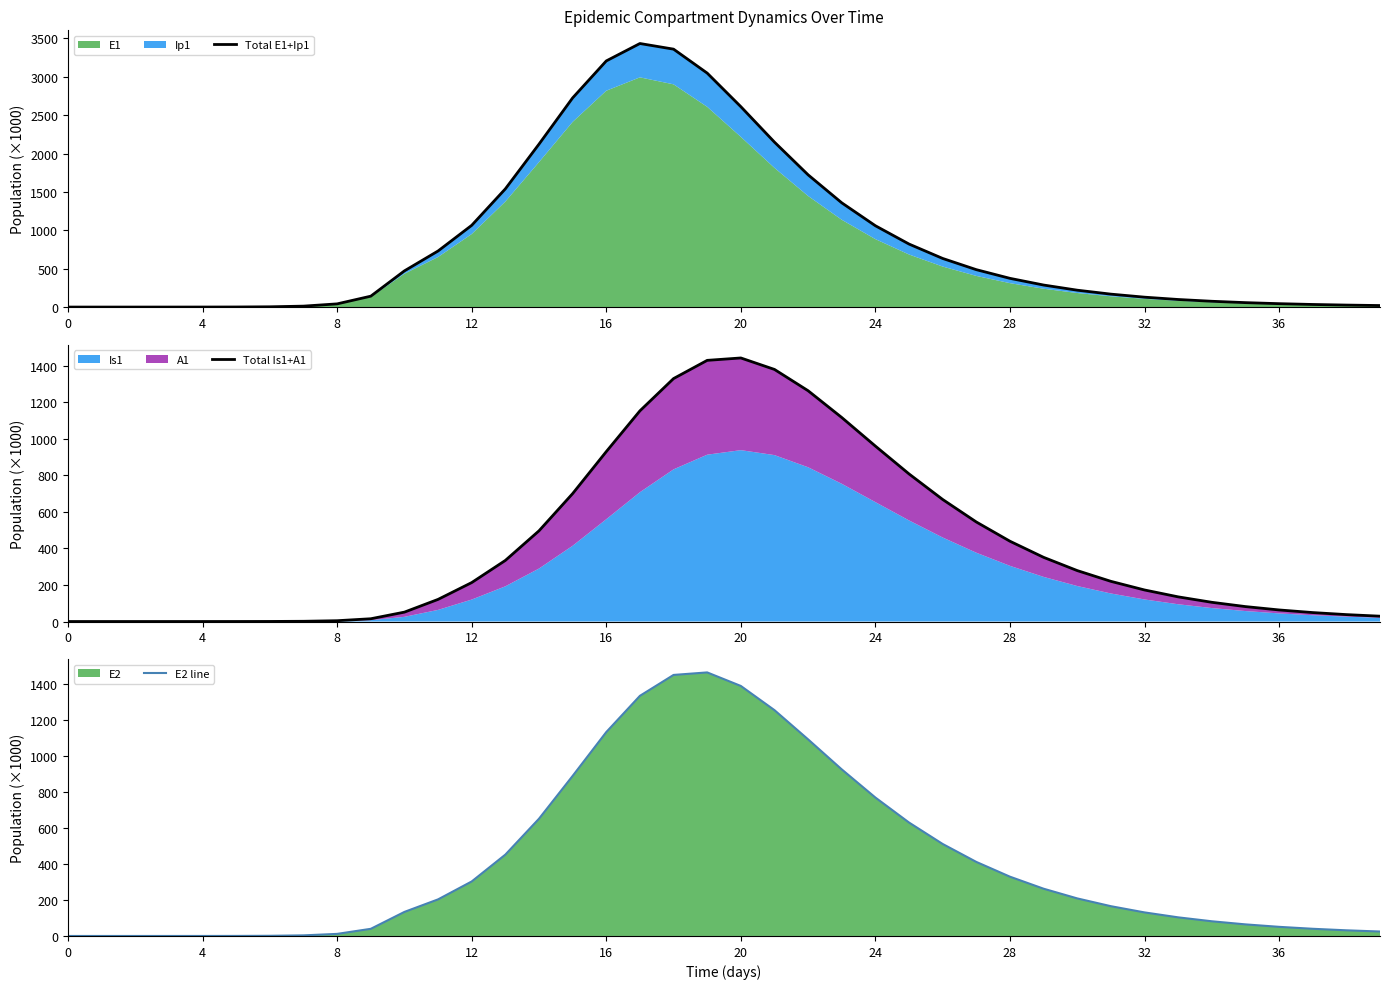

The E2 line series shows 84.5 at 29. True or false?

False